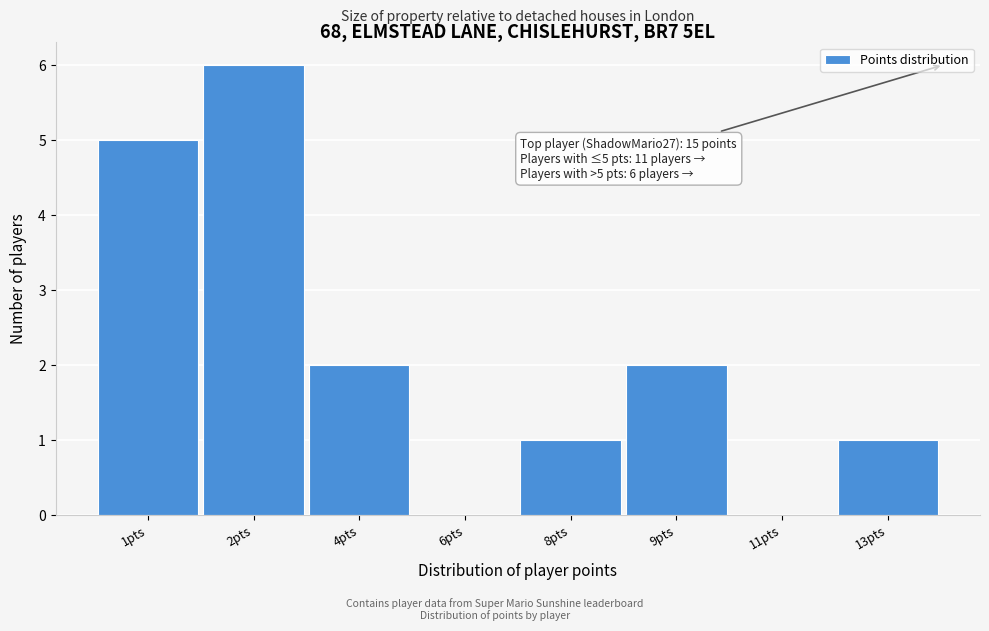

Reading left to right, transcribe all the data shown in this chart.

1pts=5	2pts=6	4pts=2	6pts=0	8pts=1	9pts=2	11pts=0	13pts=1